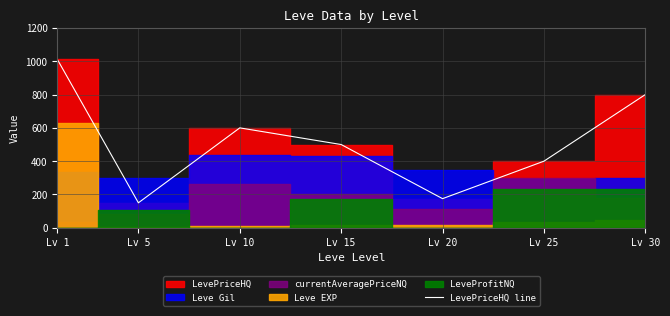

Reading left to right, what are all the values shown in this chart?

Lv 1=1012	Lv 5=150	Lv 10=600	Lv 15=500	Lv 20=175	Lv 25=400	Lv 30=800